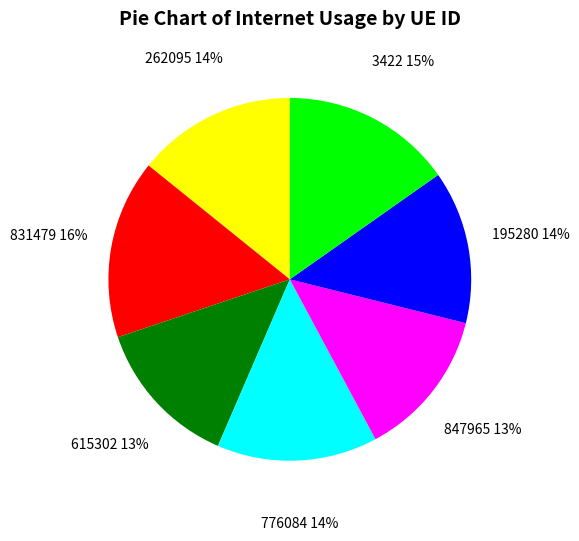

What is the ratio of the value at 3422 to the value at 776084?

1.1